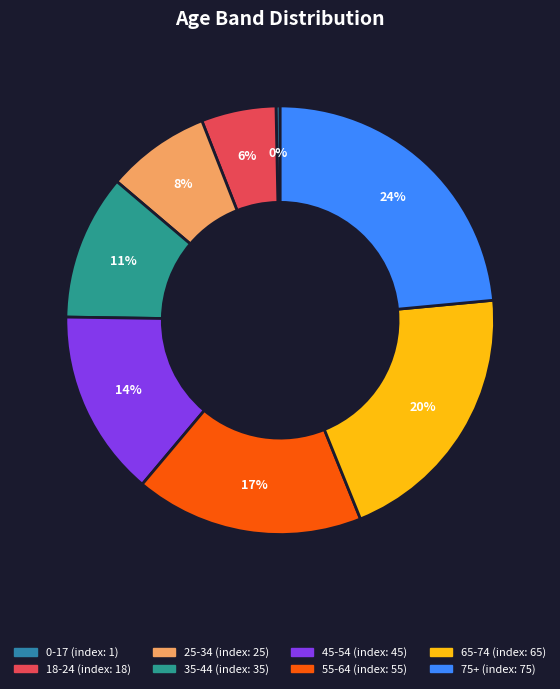

What is the largest slice in the pie chart?

75+